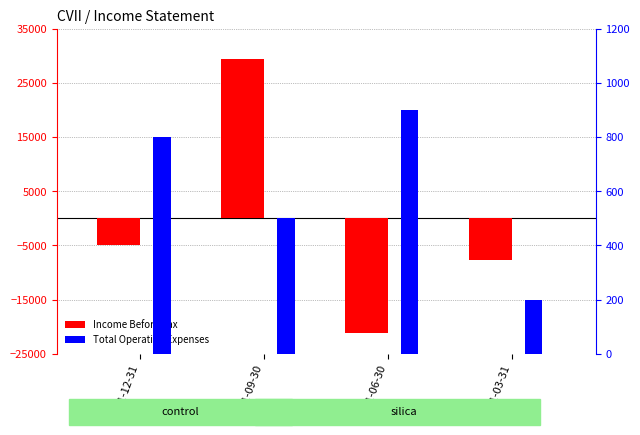

Reading right to left, what are all the values shown in this chart?

Income Before Tax: 2021-03-31=-7700	2021-06-30=-21200	2021-09-30=29500	2021-12-31=-5000
Total Operating Expenses: 2021-03-31=200	2021-06-30=900	2021-09-30=500	2021-12-31=800